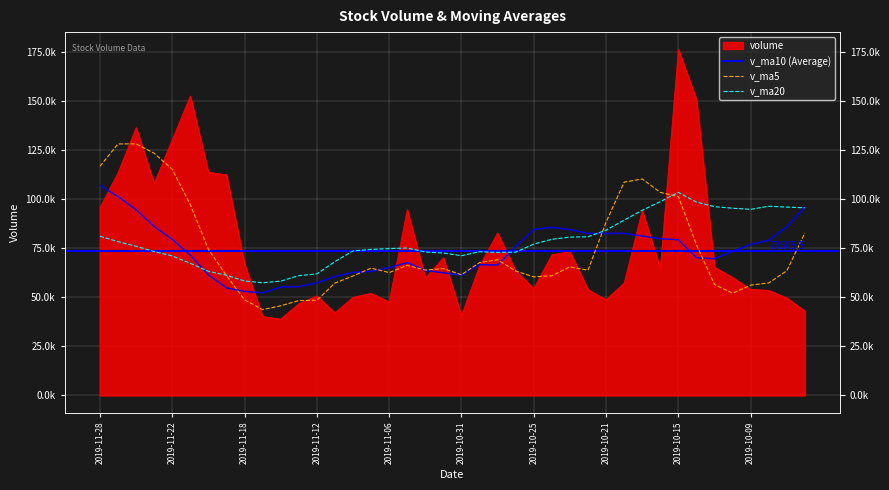

Rank the series at 2019-10-25 from lowest to highest value.

volume, v_ma5, v_ma20, v_ma10